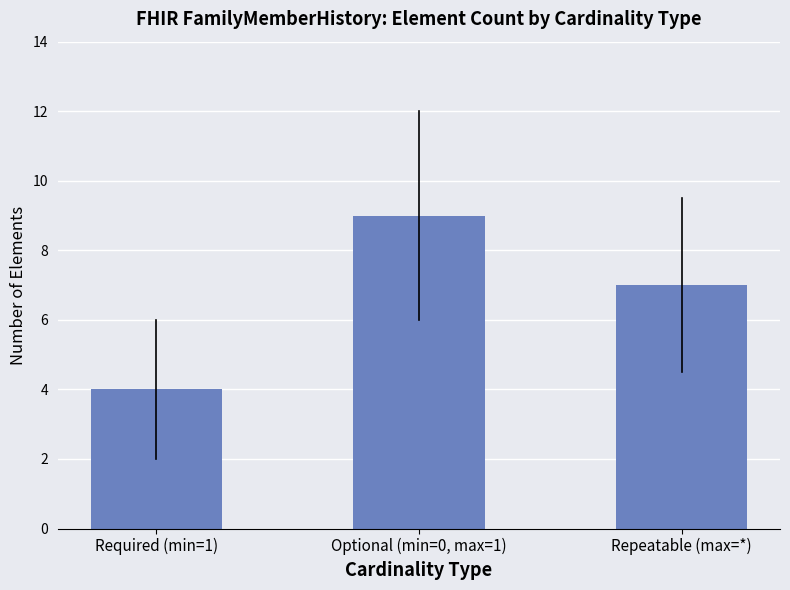

List the labels in order of value, smallest first.

Required (min=1), Repeatable (max=*), Optional (min=0, max=1)